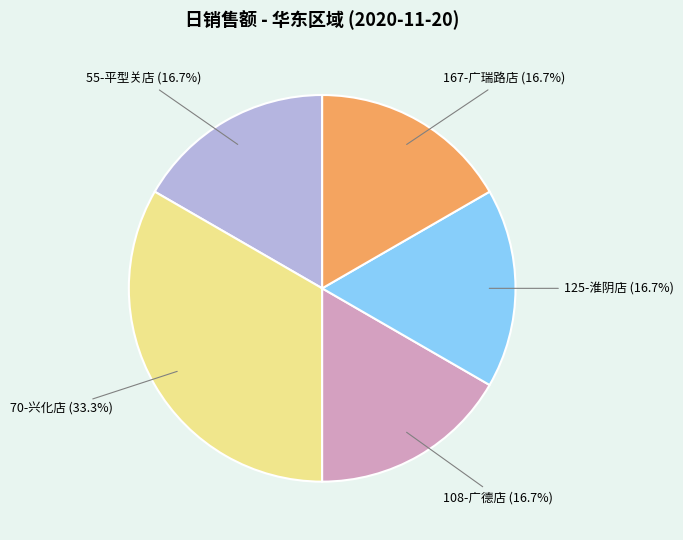

To the nearest percent, what is the difference between the largest and smallest slice percentages?

17%